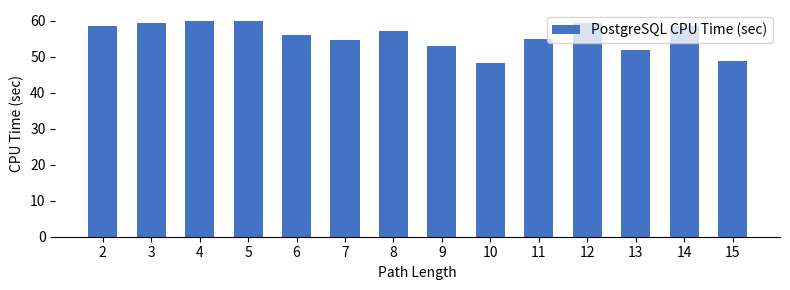

How many series are shown in this chart?

1